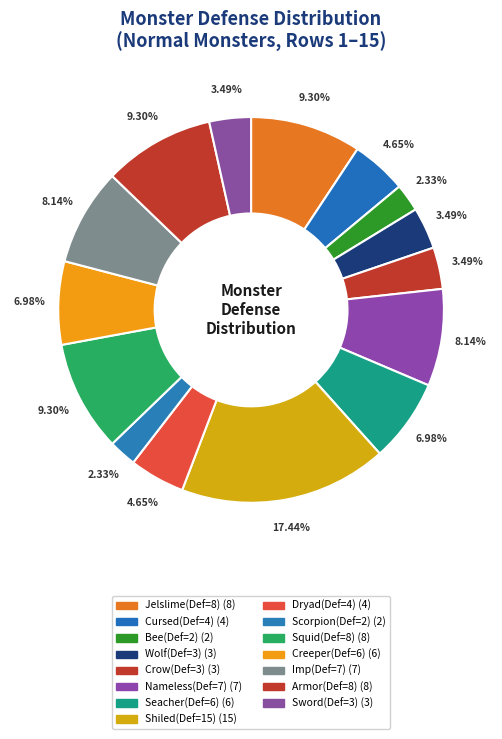

Count the number of slices in the pie.

15